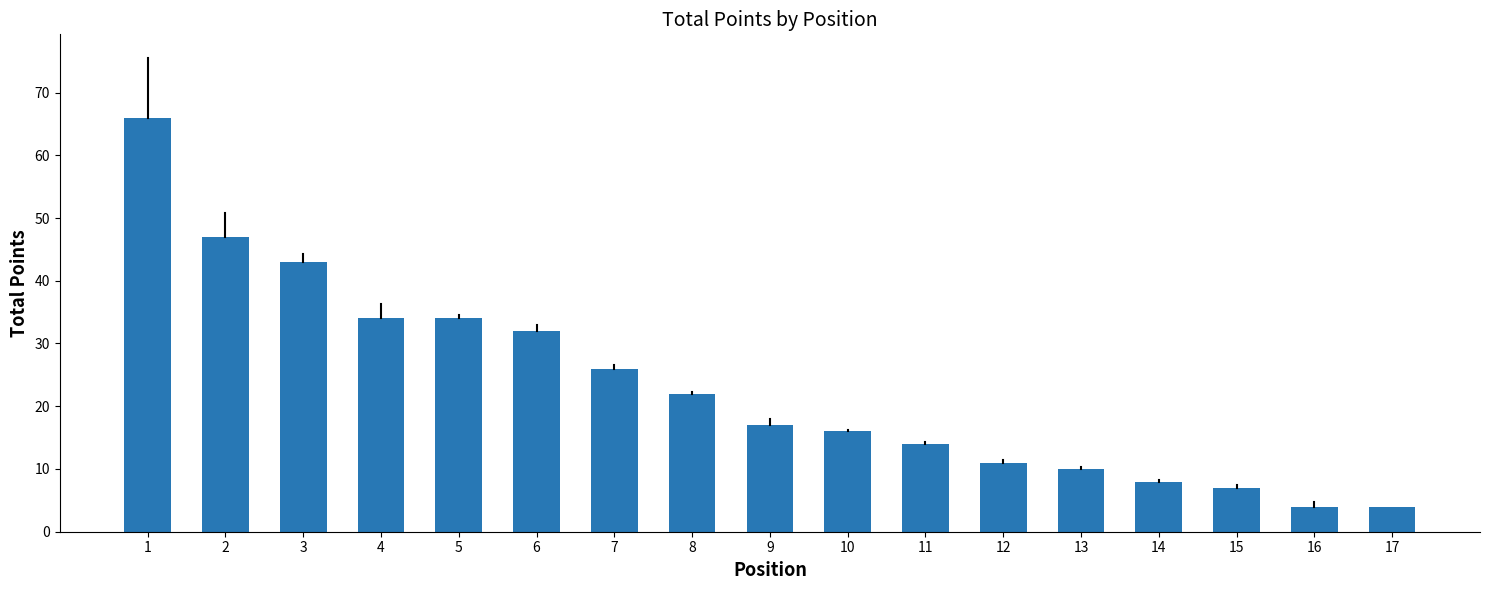

What is the ratio of the value at 4 to the value at 17?

8.5